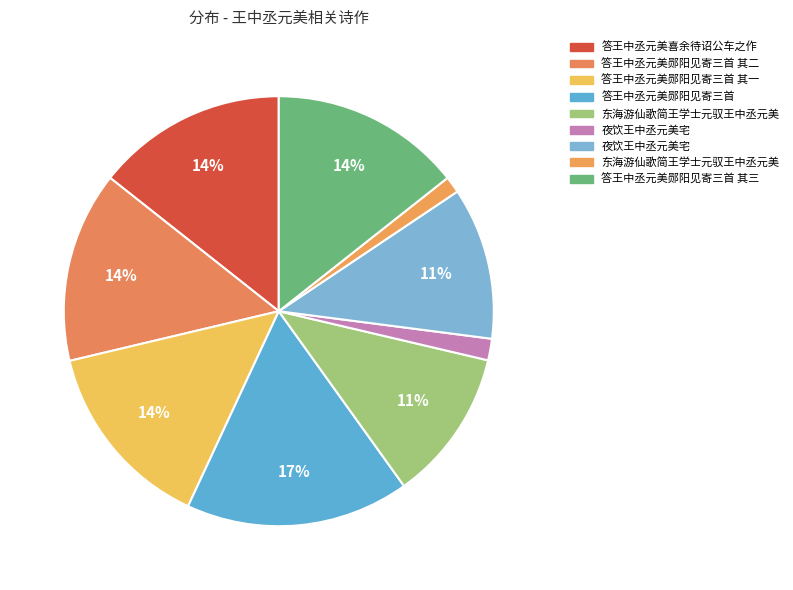

What is the largest slice in the pie chart?

答王中丞元美郧阳见寄三首